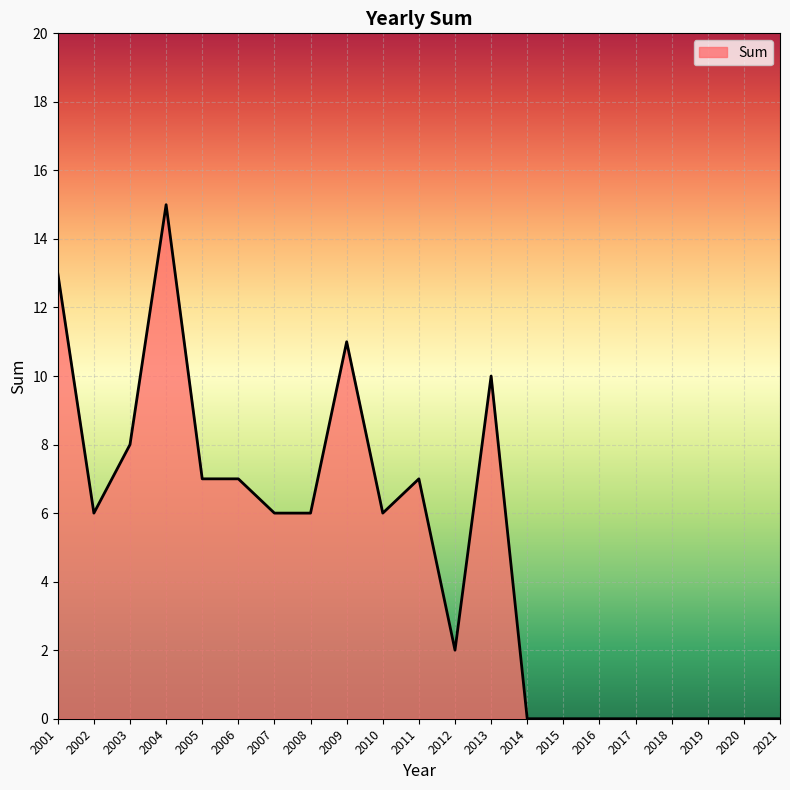

The chart shows a value of 0 at 2018. True or false?

True